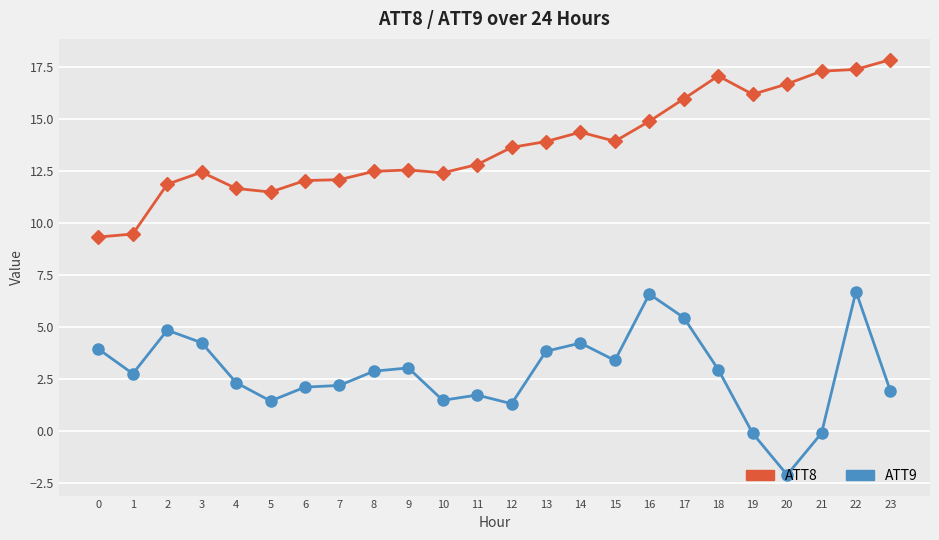

The value of ATT9 at 16 is 4.0. True or false?

False